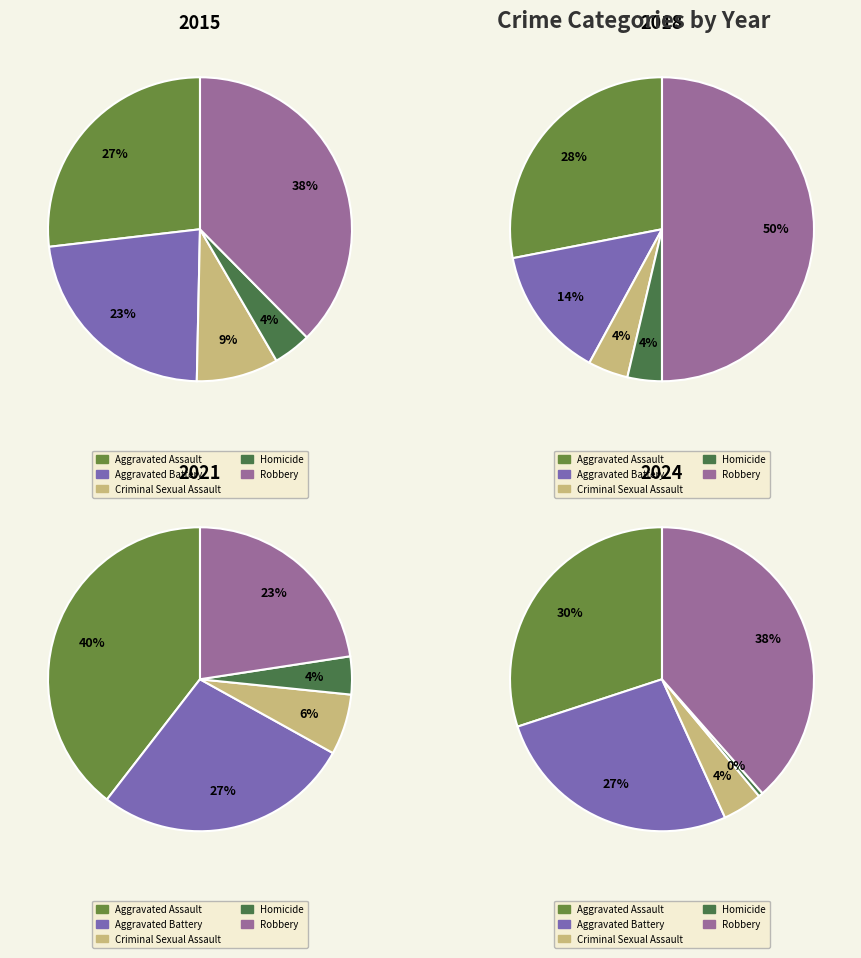

Is there any slice that represents more than half of the pie?

No